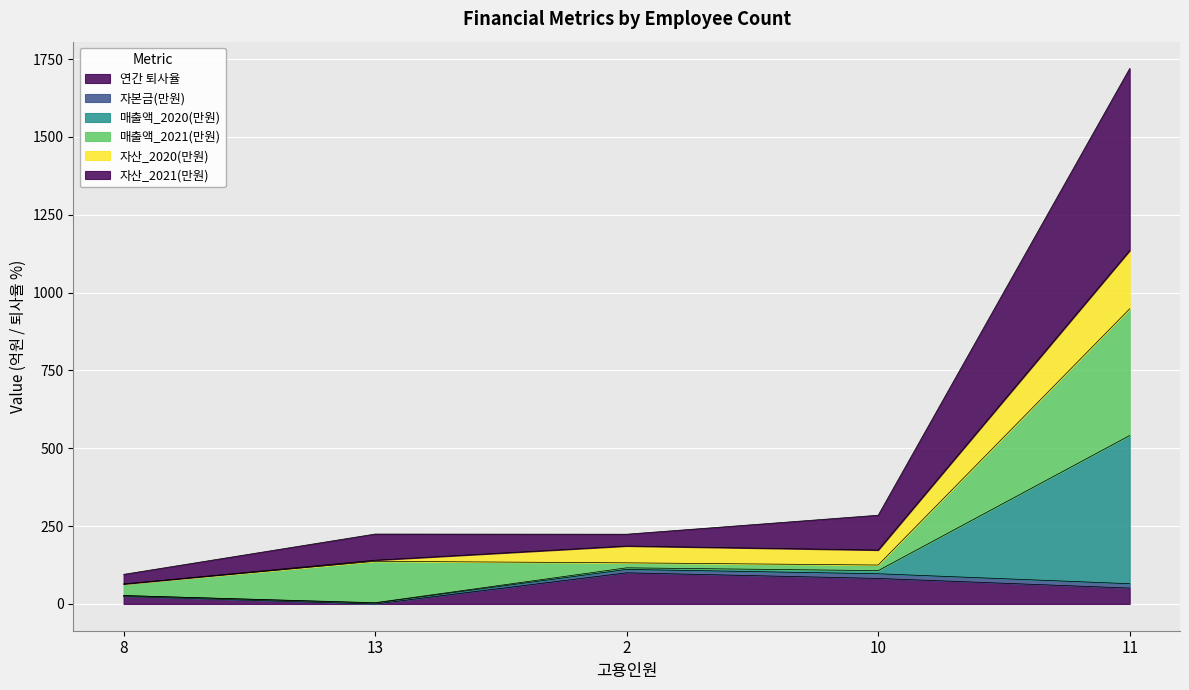

True or false: 자산_2020(만원) and 연간 퇴사율 cross at least once.

False